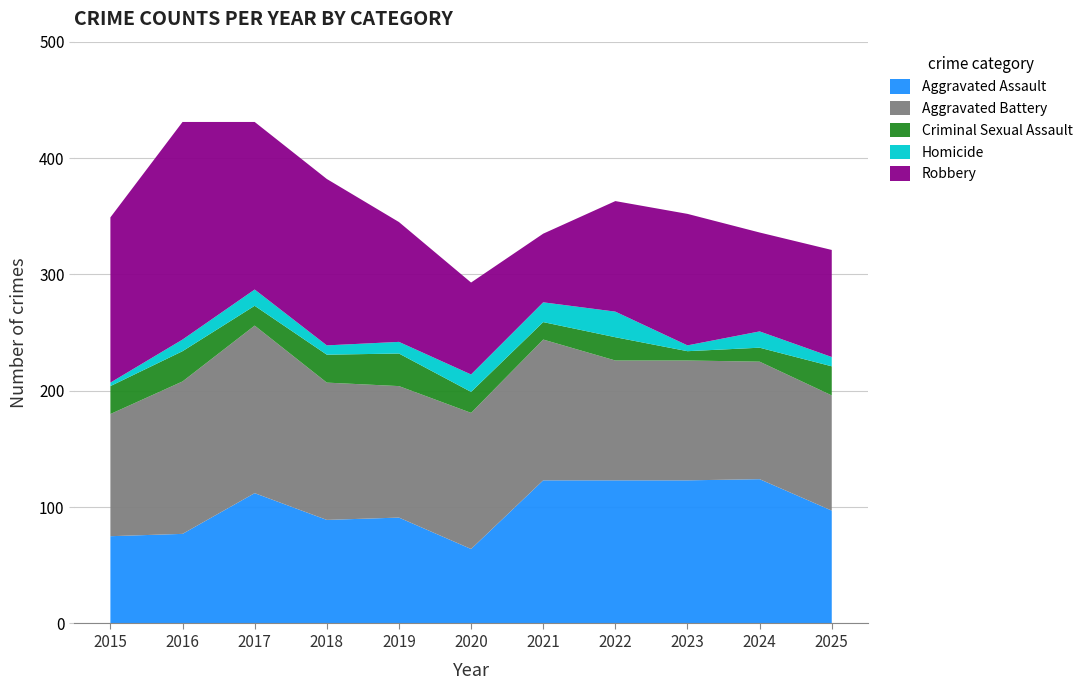

Reading left to right, what are all the values shown in this chart?

Aggravated Assault: 75	77	112	89	91	64	123	123	123	124	97
Aggravated Battery: 105	131	144	118	113	117	121	103	103	101	99
Criminal Sexual Assault: 24	26	17	24	28	18	15	20	8	12	25
Homicide: 3	10	14	8	10	15	17	22	5	14	8
Robbery: 142	187	144	143	103	79	59	95	113	85	92